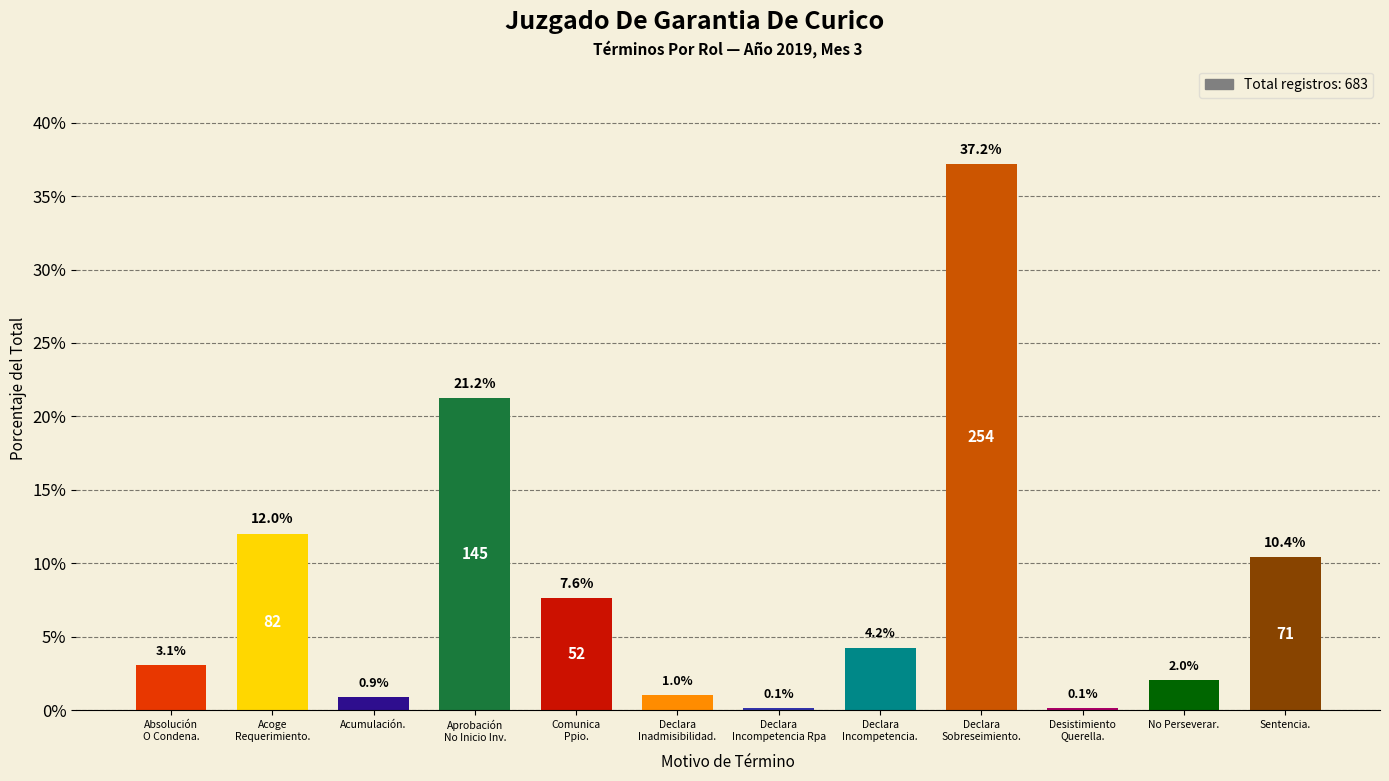

What is the greatest value displayed?

37.2